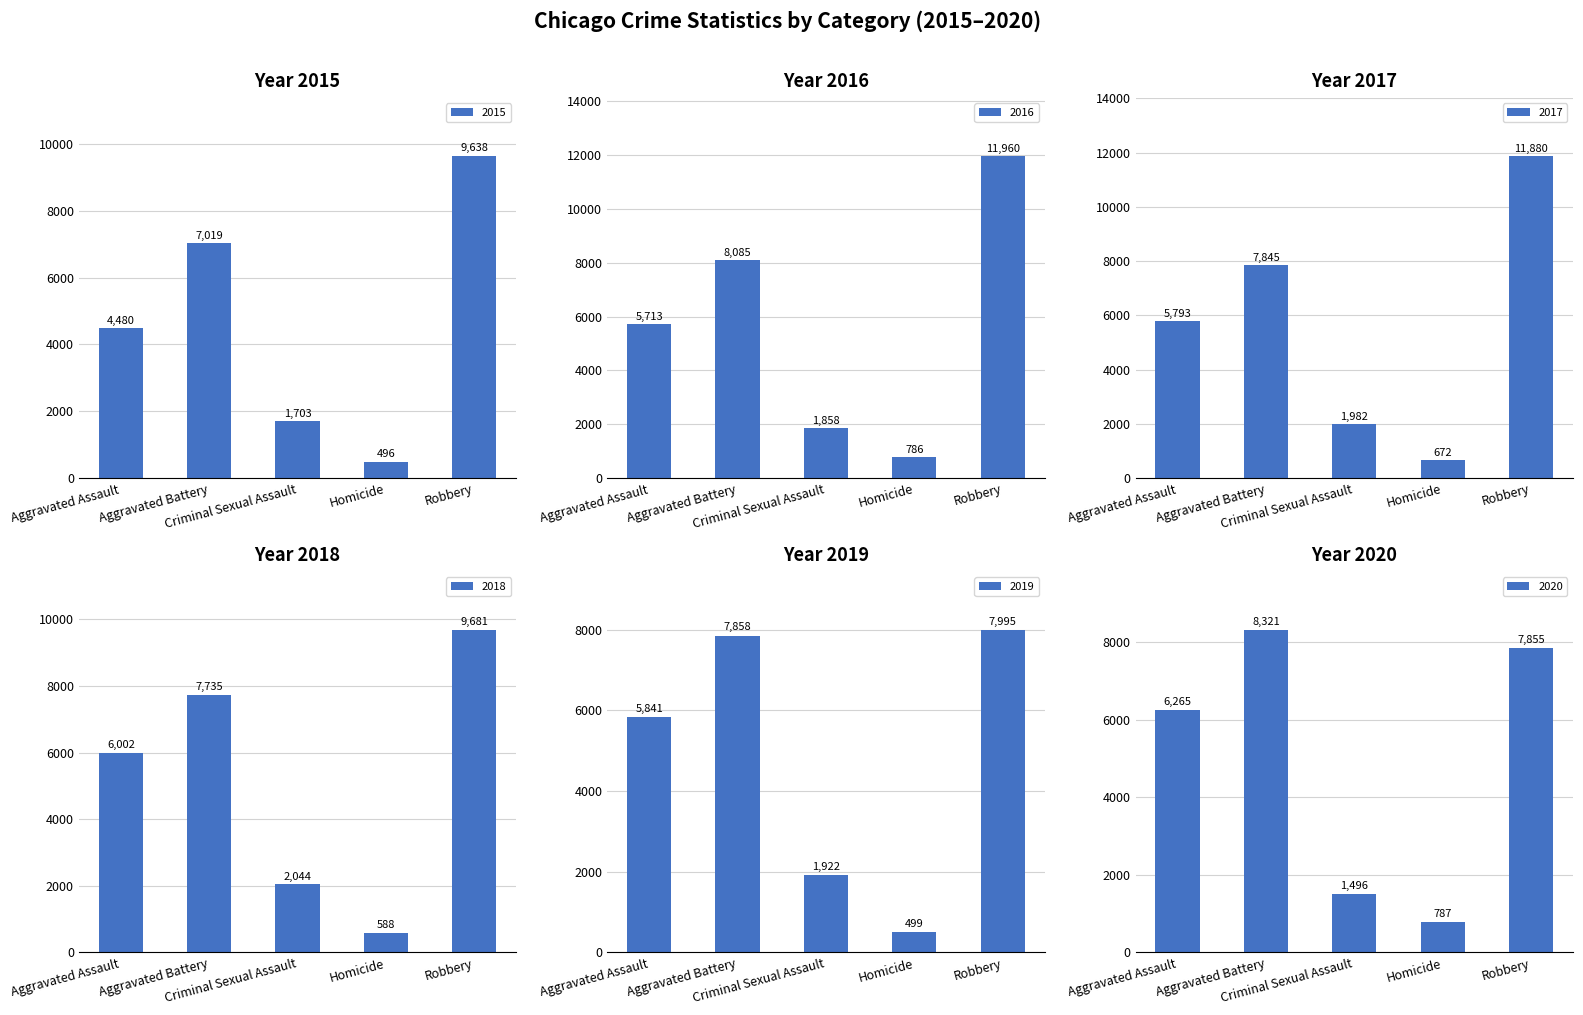

List the labels in order of 2017 value, largest first.

Robbery, Aggravated Battery, Aggravated Assault, Criminal Sexual Assault, Homicide